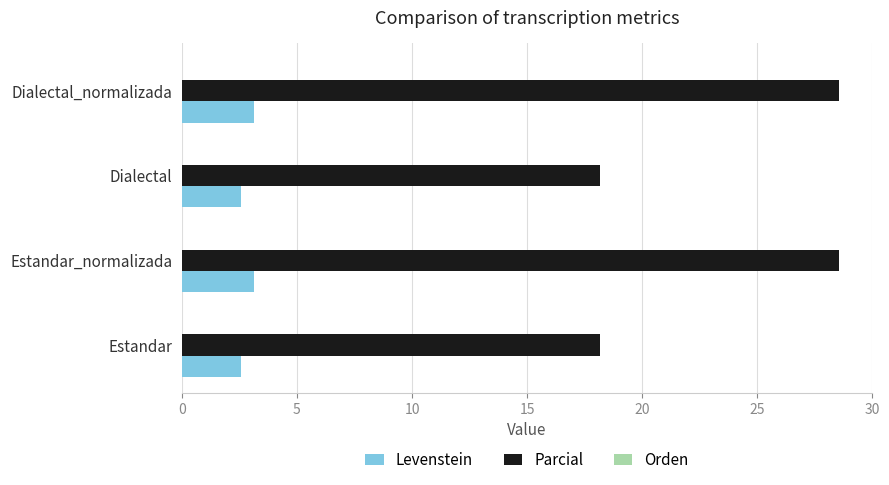

The value of Parcial at Dialectal is 18.2. True or false?

True